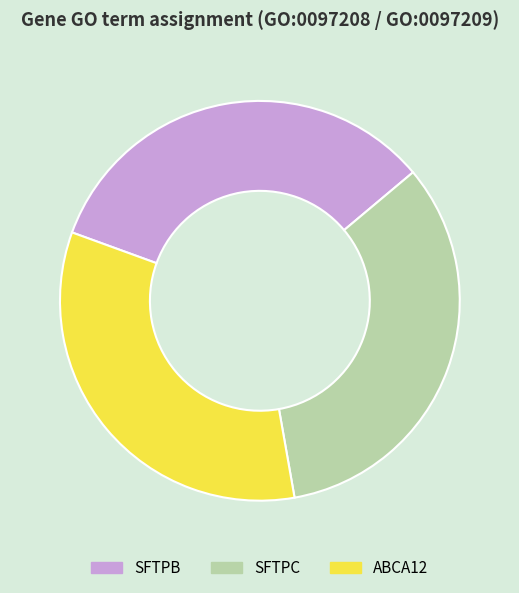

Does any single category account for the majority?

No